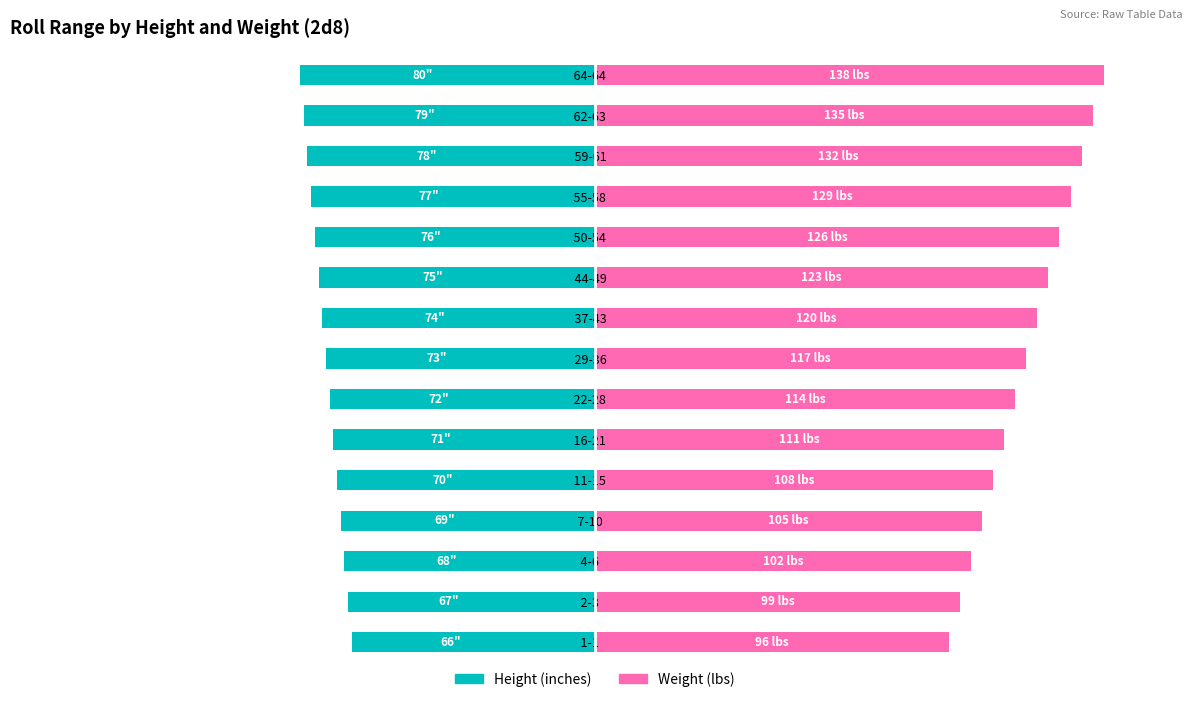

Is the value of Weight (lbs) at 64-64 greater than the value of Height (inches) at 4-6?

Yes